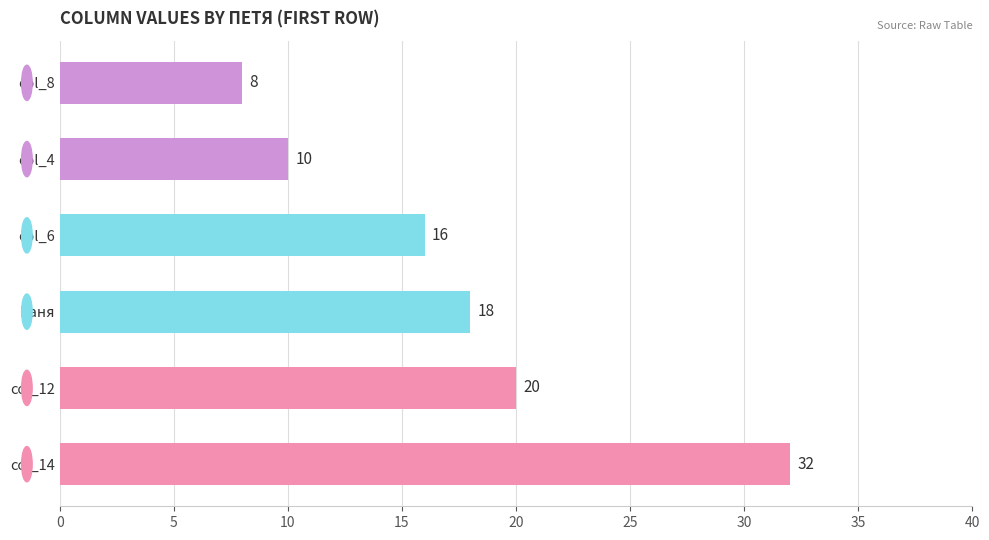

What is the change in value from col_6 to col_4?

-6